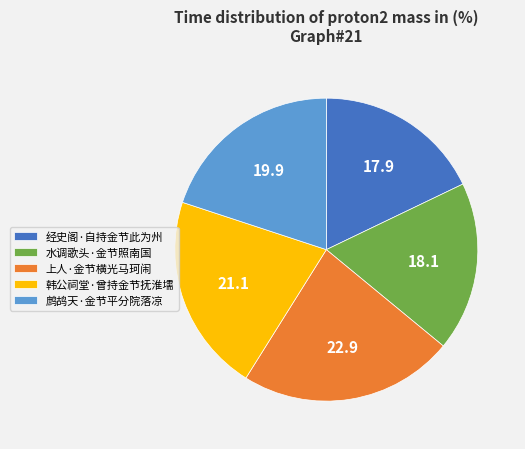

How many segments does this pie chart have?

5